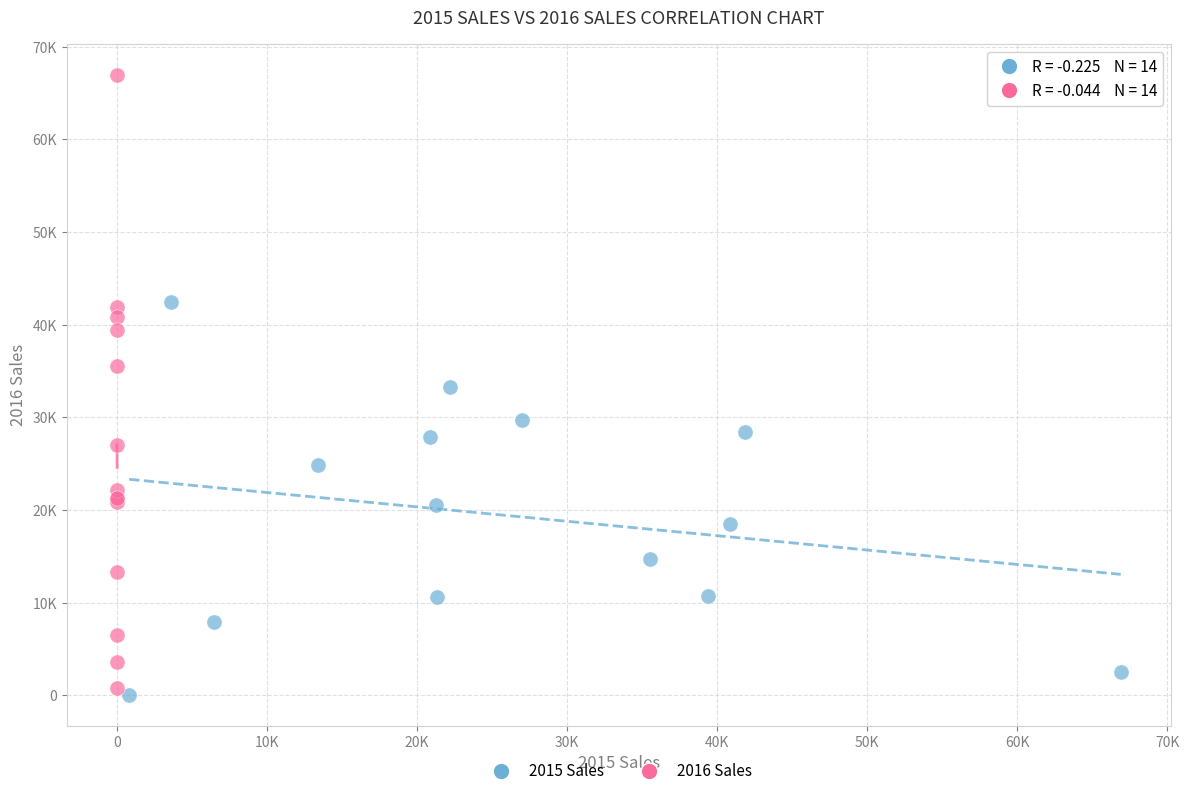

What are all the series names shown in the legend?

2015 Sales, 2016 Sales